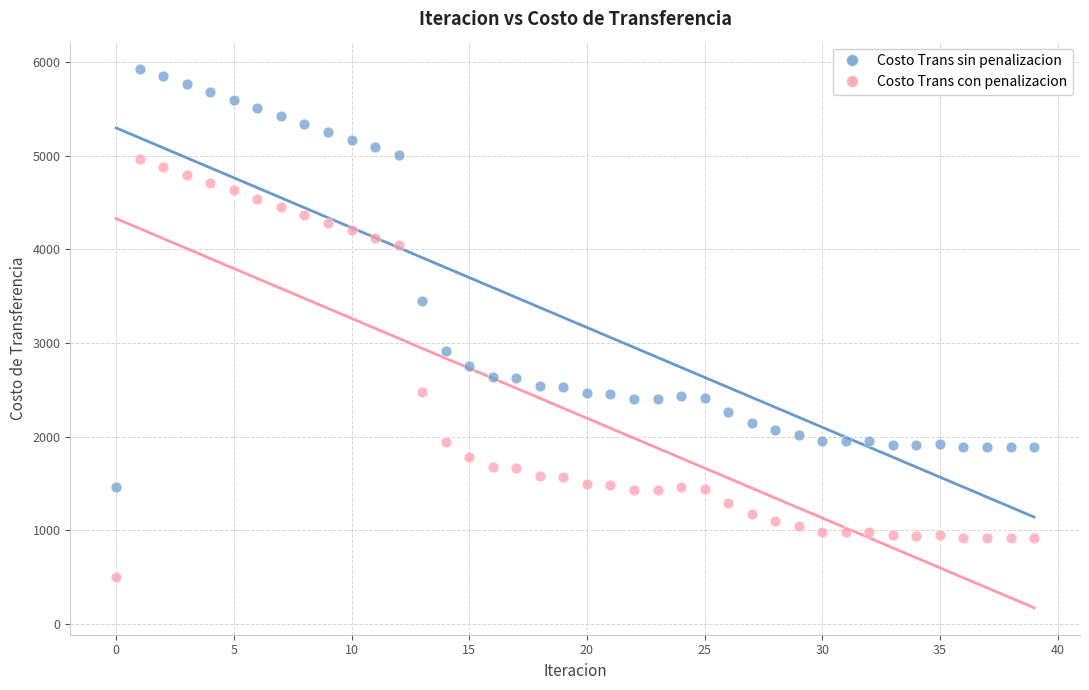

Which series contains the highest Y value?

Costo Trans sin penalizacion